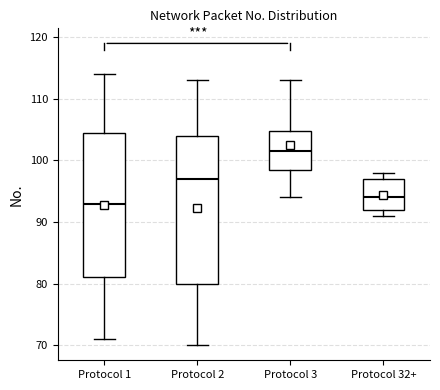

Which box has the highest median line?

Protocol 3